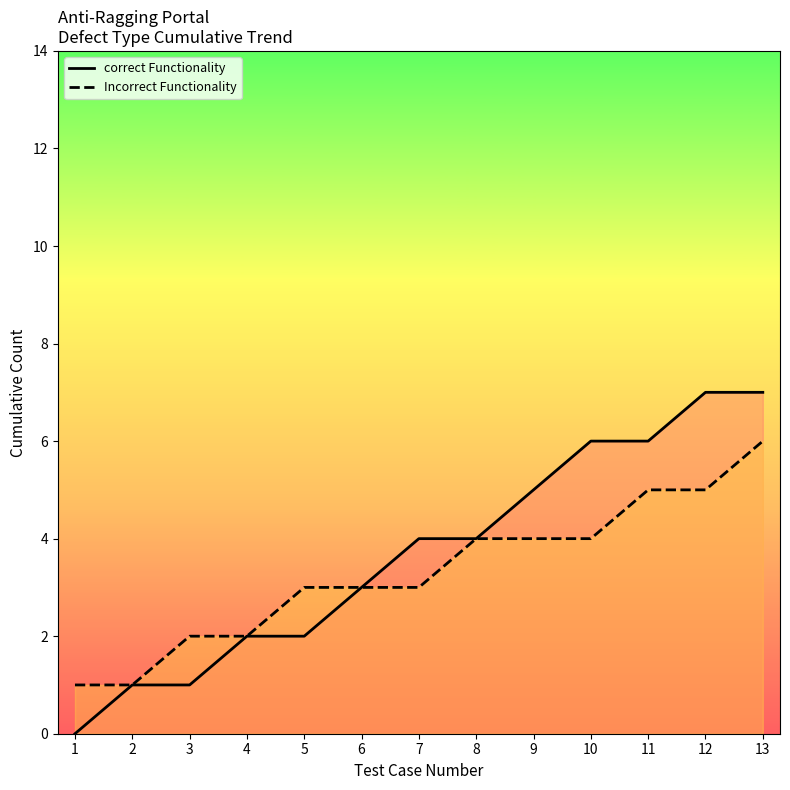

Which series changed the most between 3 and 4?

correct Functionality